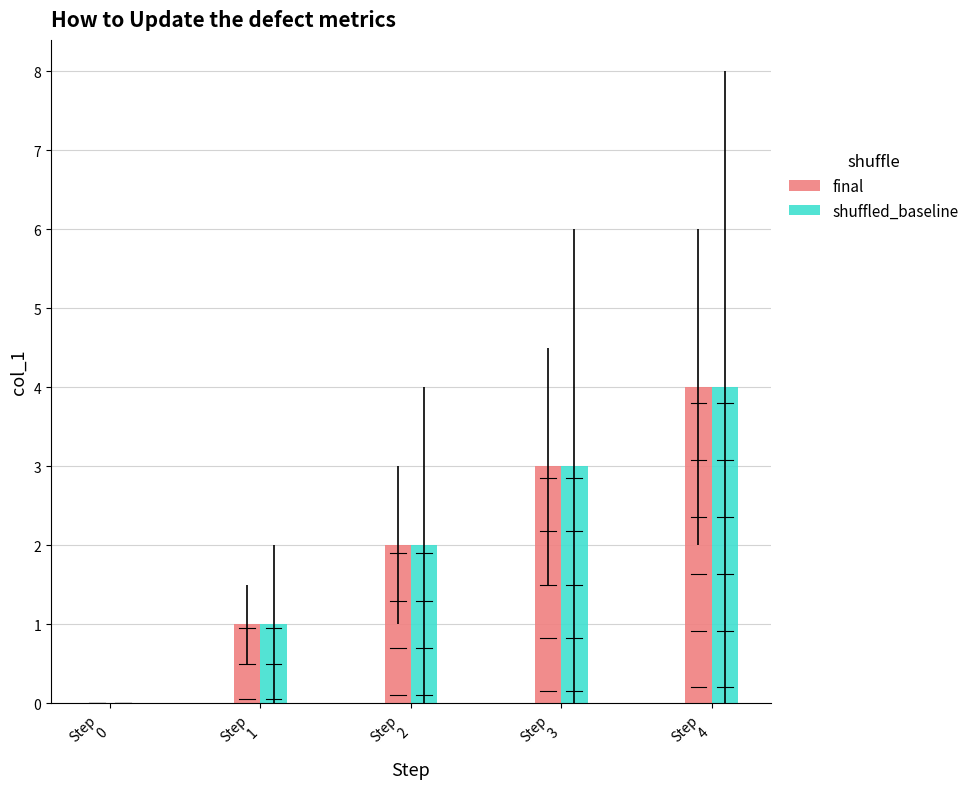

What is the total value across all series at Step
3?

6